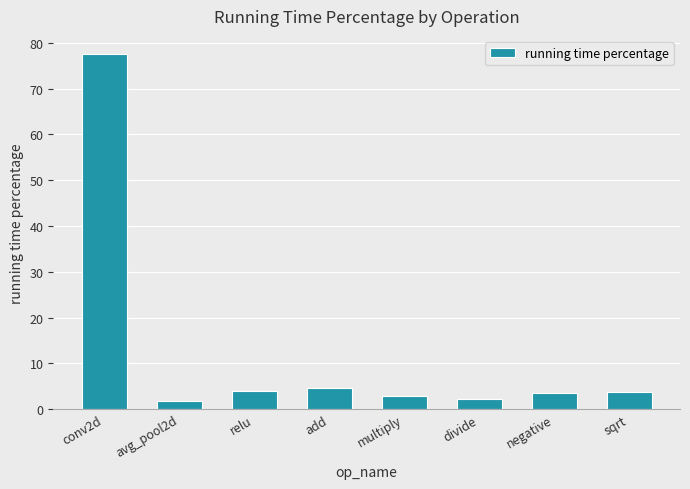

What is the sum of all values?

100.0